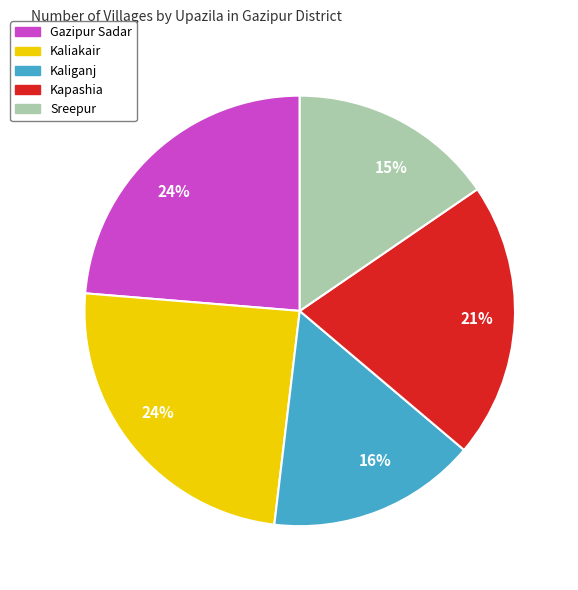

Is there a majority slice in this chart?

No